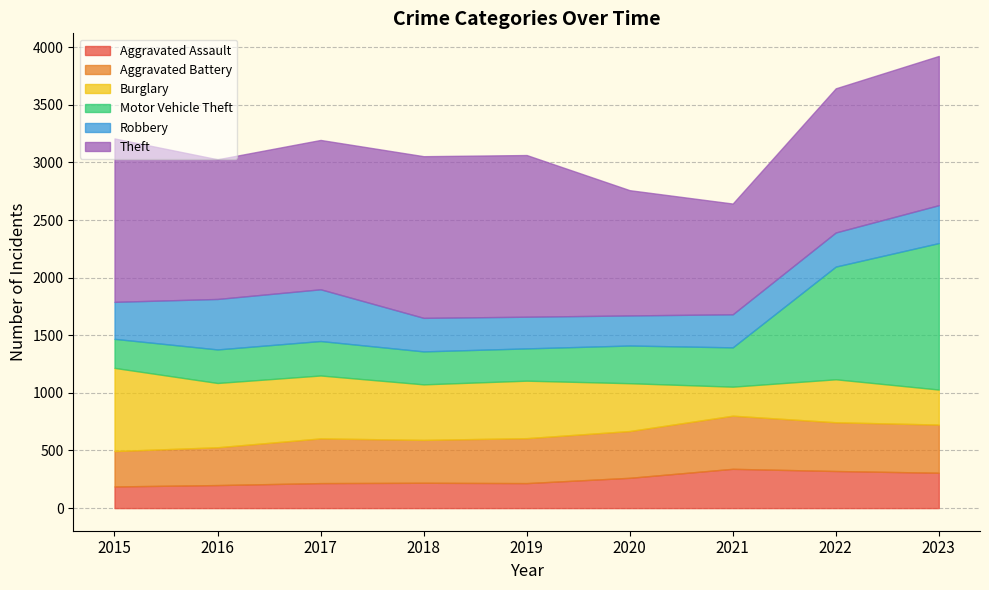

What is the minimum value shown in the chart?

188